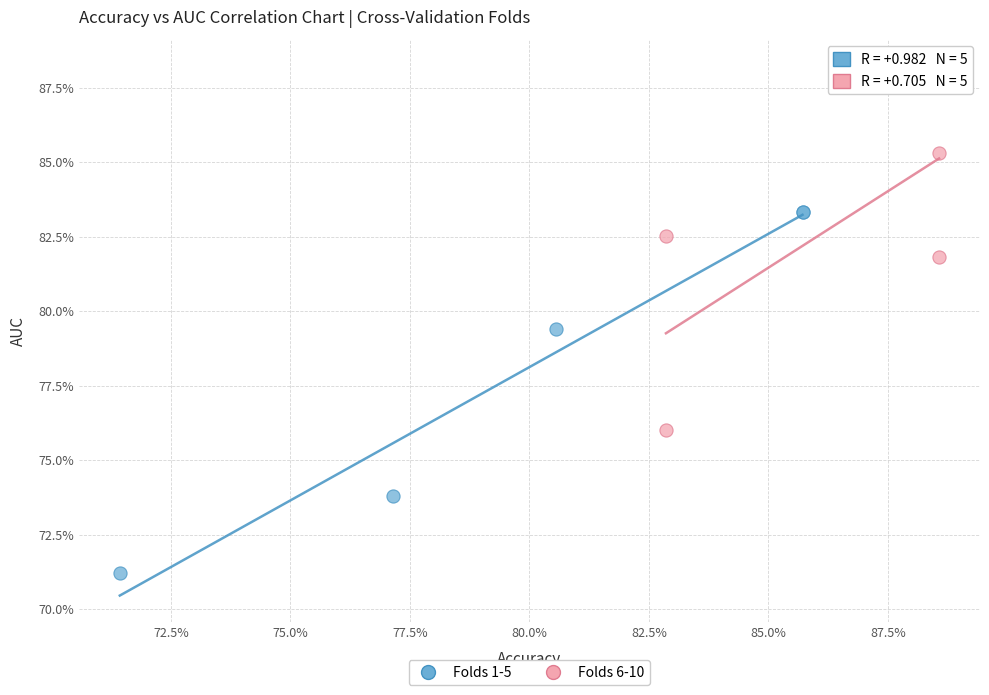

What are all the series names shown in the legend?

Folds 1-5, Folds 6-10